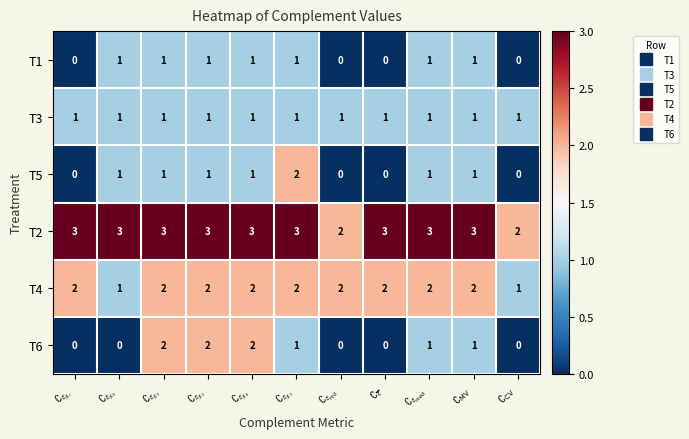

Which series has the largest total across all categories?

T2